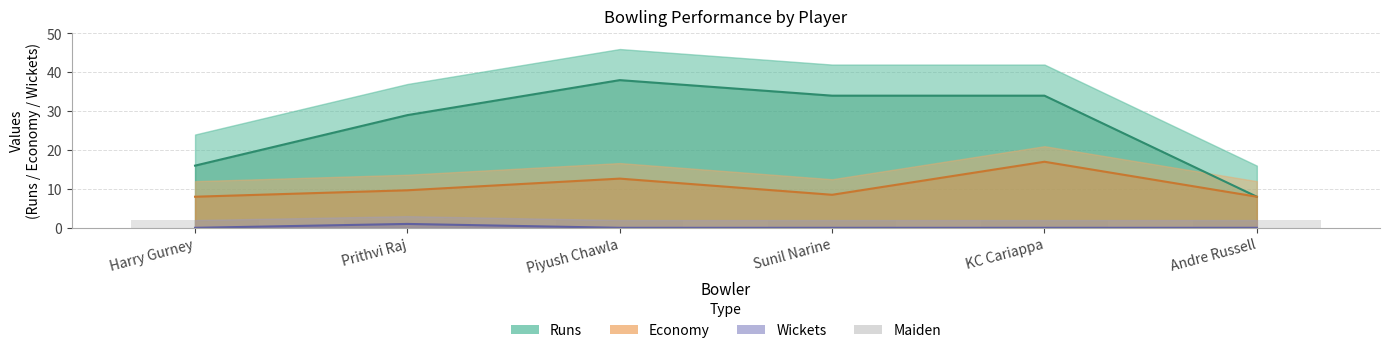

How many groups of bars are there?

6